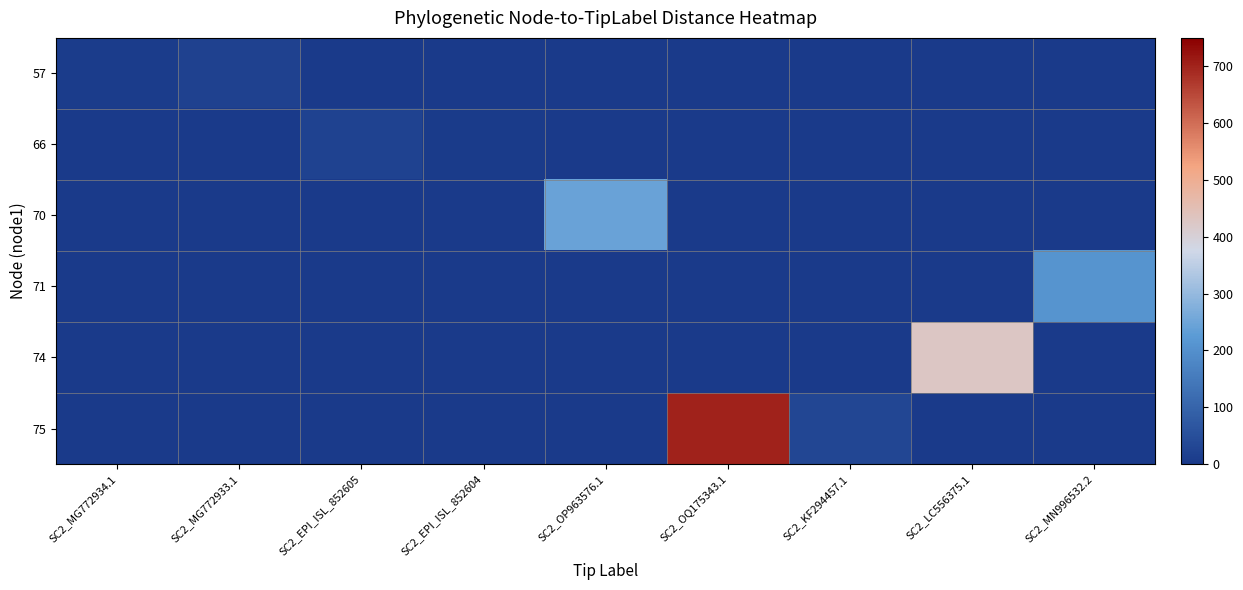

List the series in order of their peak value, lowest first.

57, 66, 71, 70, 74, 75